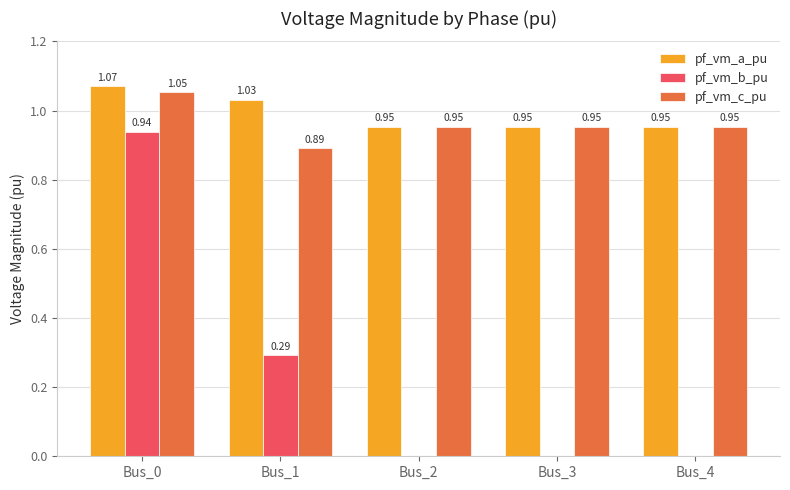

At which category is the sum across all series the highest?

Bus_0